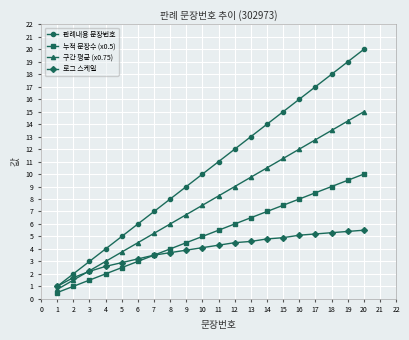

What is the smallest value displayed?

0.5